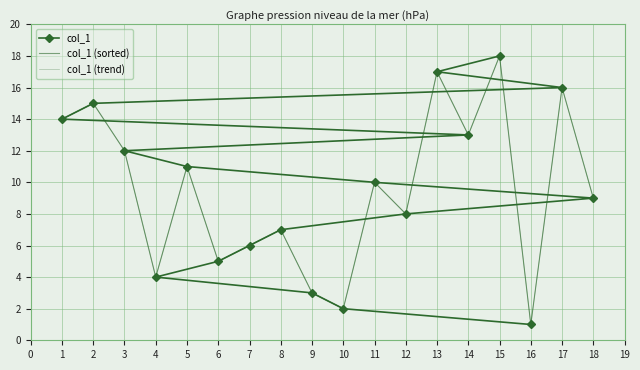

Is it true that col_1 (trend) equals 6 at 7?

True